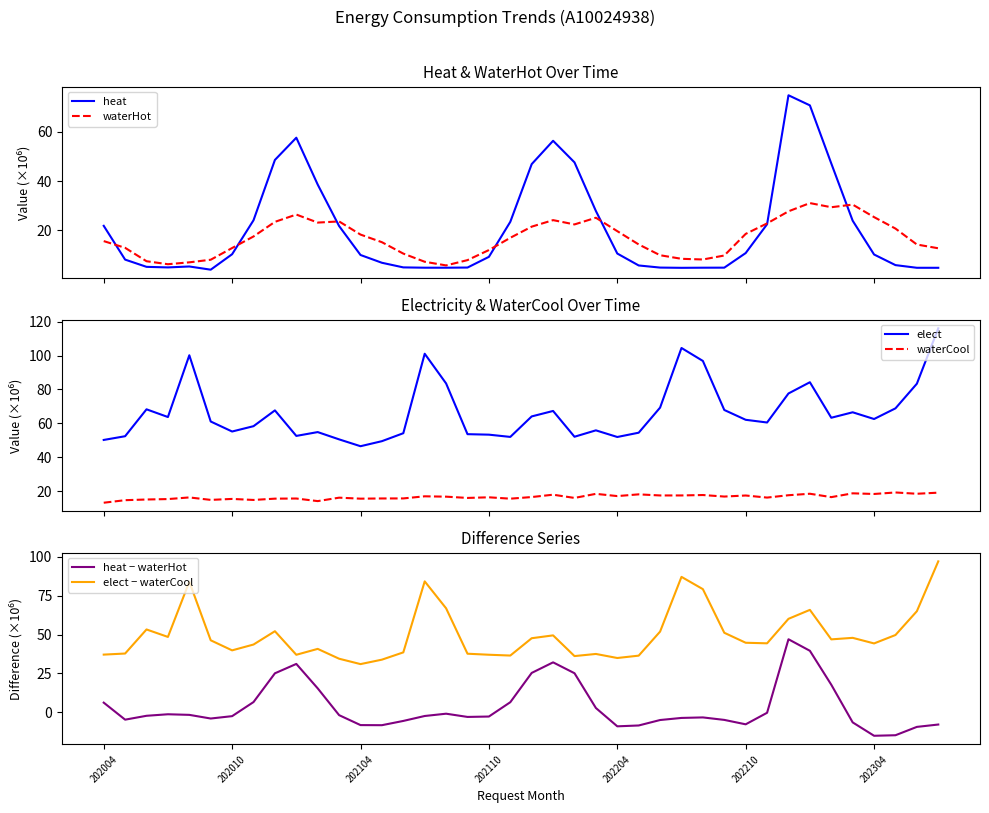

Reading left to right, what are all the values shown in this chart?

heat: 21.9	8.2	5.3	5.0	5.4	4.1	10.4	24.1	48.5	57.5	38.6	21.8	10.1	6.9	5.0	4.9	4.9	5.0	9.3	23.5	46.8	56.3	47.5	27.9	10.7	5.8	5.0	4.9	4.9	4.9	10.8	22.5	74.7	70.6	47.1	23.9	10.3	6.0	4.9	4.9
waterHot: 15.7	13.0	7.5	6.3	7.1	8.1	12.9	17.6	23.5	26.4	23.2	23.6	18.3	15.2	10.6	7.3	5.8	8.0	12.1	17.0	21.5	24.2	22.4	25.1	19.7	14.3	10.0	8.5	8.2	9.9	18.6	22.8	27.7	31.1	29.4	30.5	25.4	20.8	14.3	12.8
elect: 50.2	52.4	68.3	63.7	100.2	61.1	55.1	58.3	67.6	52.5	54.8	50.5	46.5	49.4	54.1	101.1	83.5	53.6	53.3	52.0	64.1	67.3	52.1	55.8	51.9	54.4	69.3	104.5	96.8	67.9	62.1	60.5	77.6	84.3	63.3	66.5	62.5	68.8	83.4	116.1
waterCool: 13.1	14.6	15.0	15.2	16.2	14.8	15.3	14.7	15.5	15.6	14.0	16.1	15.5	15.6	15.6	16.9	16.7	15.9	16.3	15.5	16.4	17.8	15.9	18.3	17.0	18.0	17.4	17.4	17.6	16.7	17.3	16.1	17.5	18.4	16.4	18.6	18.2	19.1	18.4	19.0
heat − waterHot: 6.2	-4.8	-2.3	-1.3	-1.7	-4.0	-2.5	6.6	25.1	31.1	15.4	-1.9	-8.3	-8.3	-5.6	-2.4	-0.9	-3.0	-2.8	6.5	25.3	32.1	25.1	2.7	-9.1	-8.5	-5.0	-3.7	-3.3	-4.9	-7.8	-0.3	47.0	39.6	17.7	-6.5	-15.1	-14.8	-9.4	-7.9
elect − waterCool: 37.1	37.8	53.3	48.5	84.0	46.3	39.8	43.6	52.1	37.0	40.8	34.4	31.0	33.8	38.5	84.2	66.9	37.7	37.0	36.5	47.6	49.5	36.1	37.5	34.9	36.4	51.9	87.1	79.2	51.1	44.7	44.4	60.1	65.9	46.9	47.9	44.3	49.7	65.0	97.1